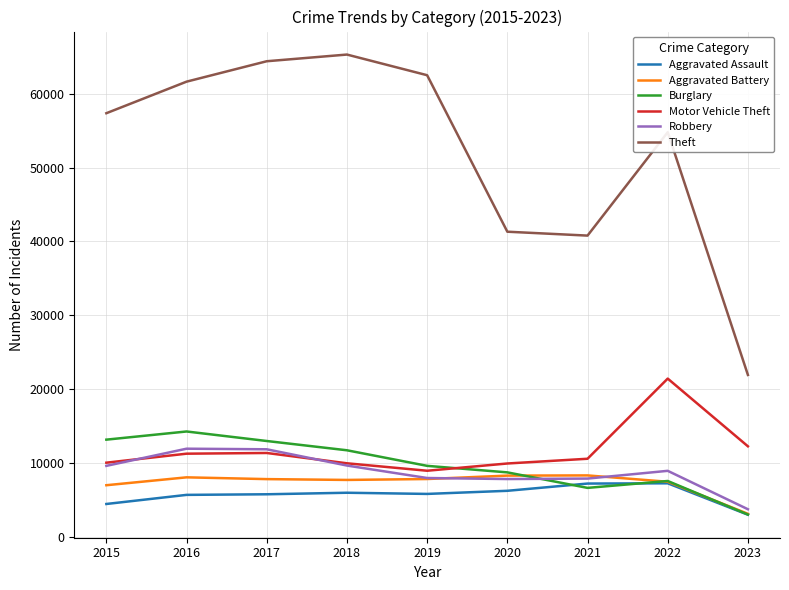

Which series changed the most between 2016 and 2020?

Theft